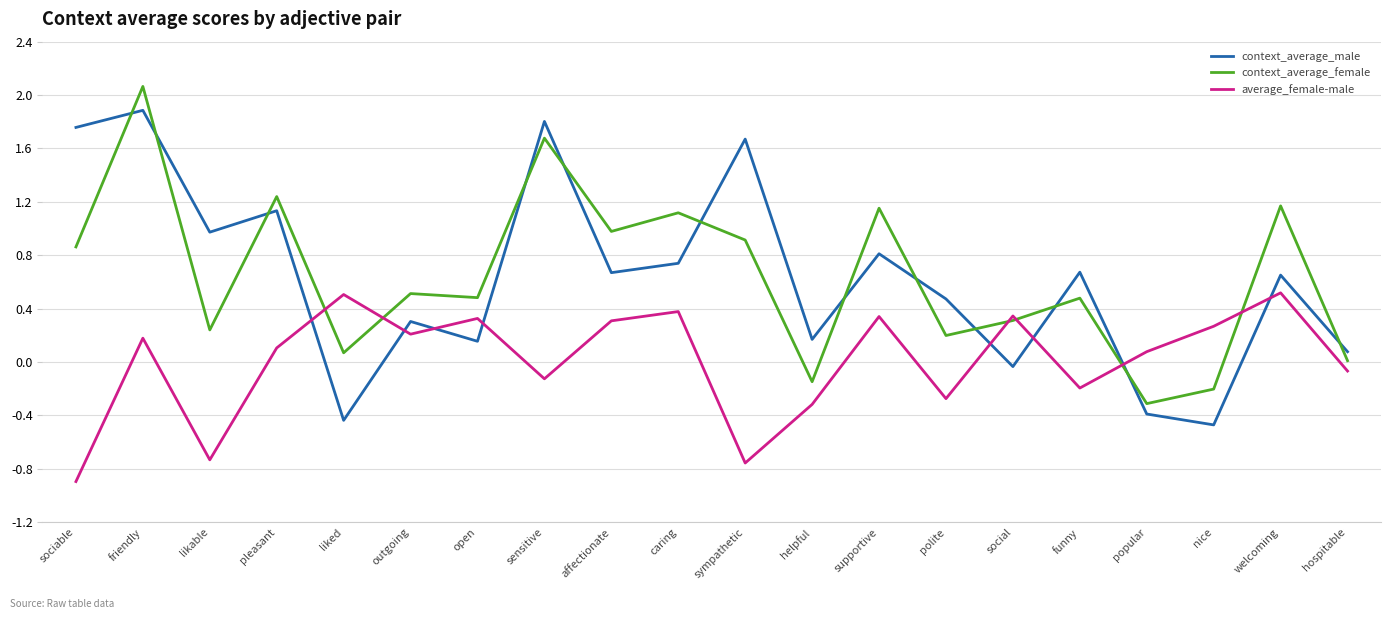

True or false: context_average_male has a value of -0.4 at popular.

True